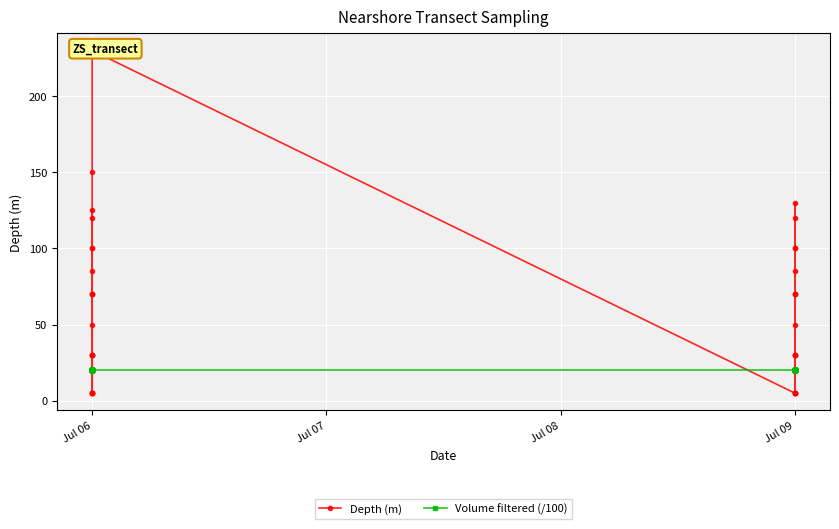

How many interior local peaks does the Depth (m) series have?

9